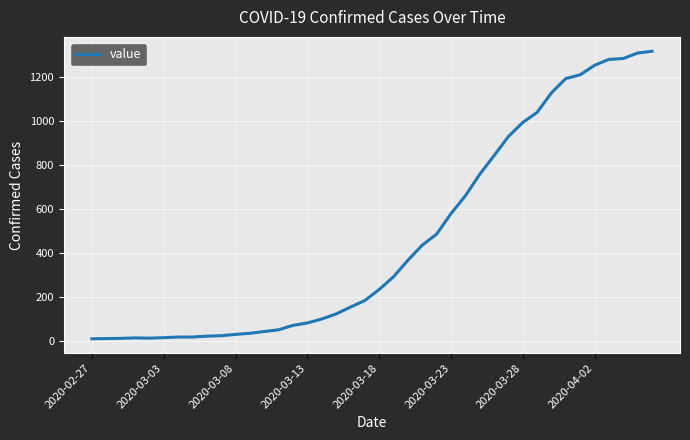

What is the maximum value shown in the chart?

1318